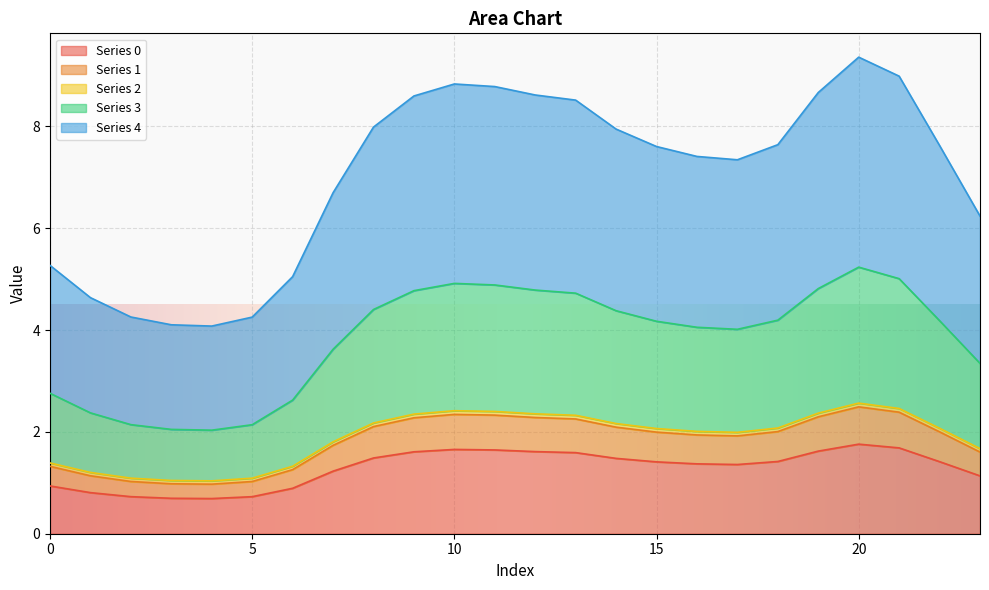

What are all the series names shown in the legend?

0, 1, 2, 3, 4